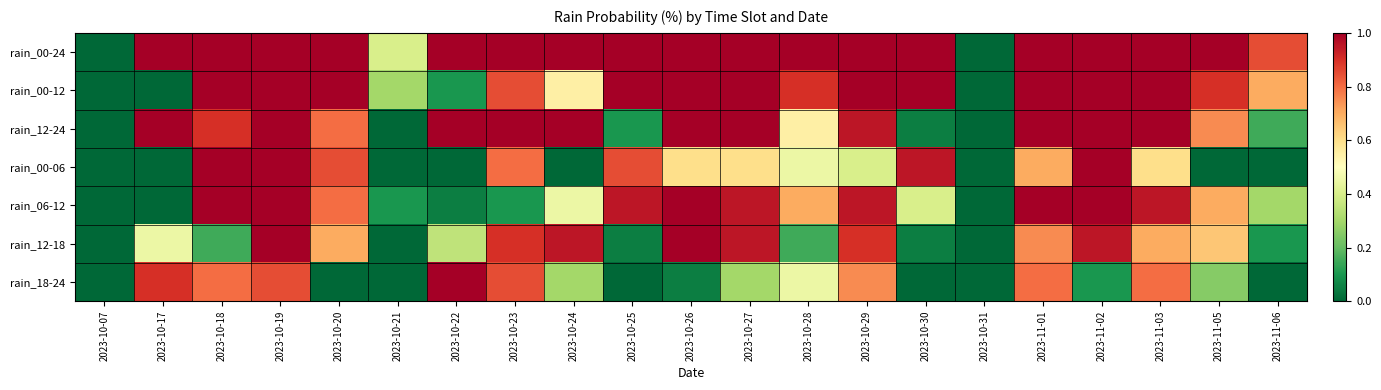

How many data points does each series have?

21